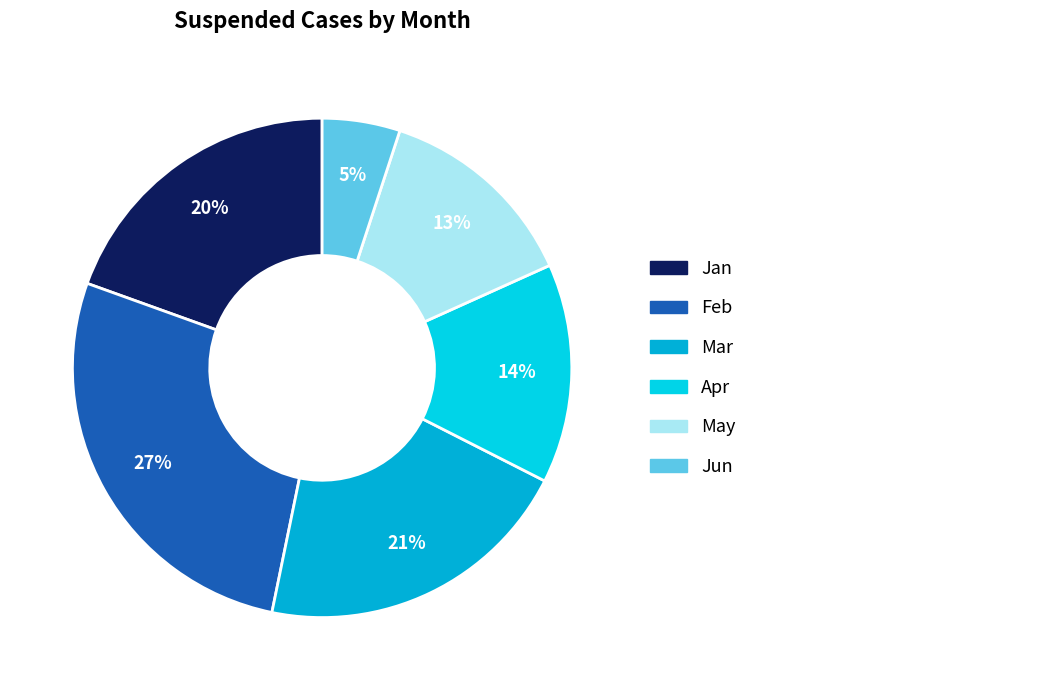

Count the number of slices in the pie.

6